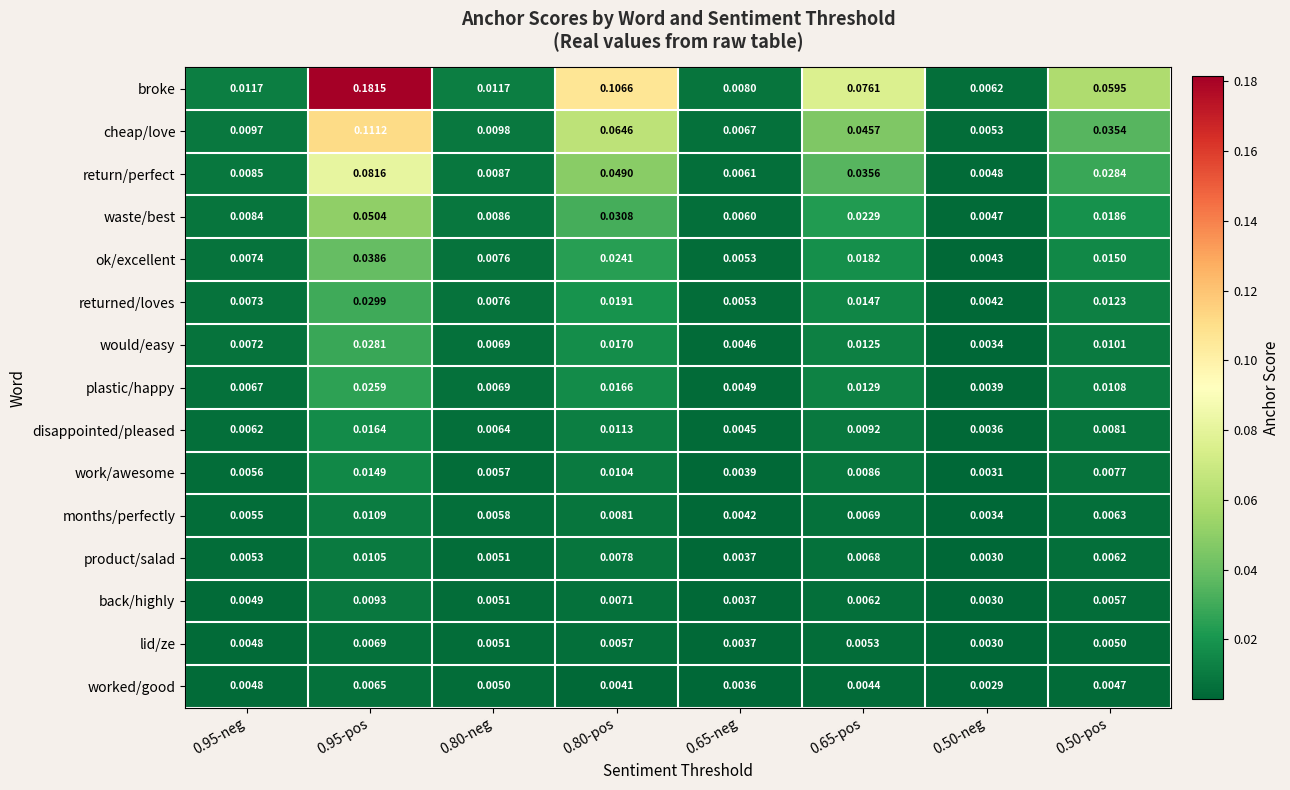

List the series in order of their peak value, highest first.

broke, cheap/love, return/perfect, waste/best, ok/excellent, returned/loves, would/easy, plastic/happy, disappointed/pleased, work/awesome, months/perfectly, product/salad, back/highly, lid/ze, worked/good